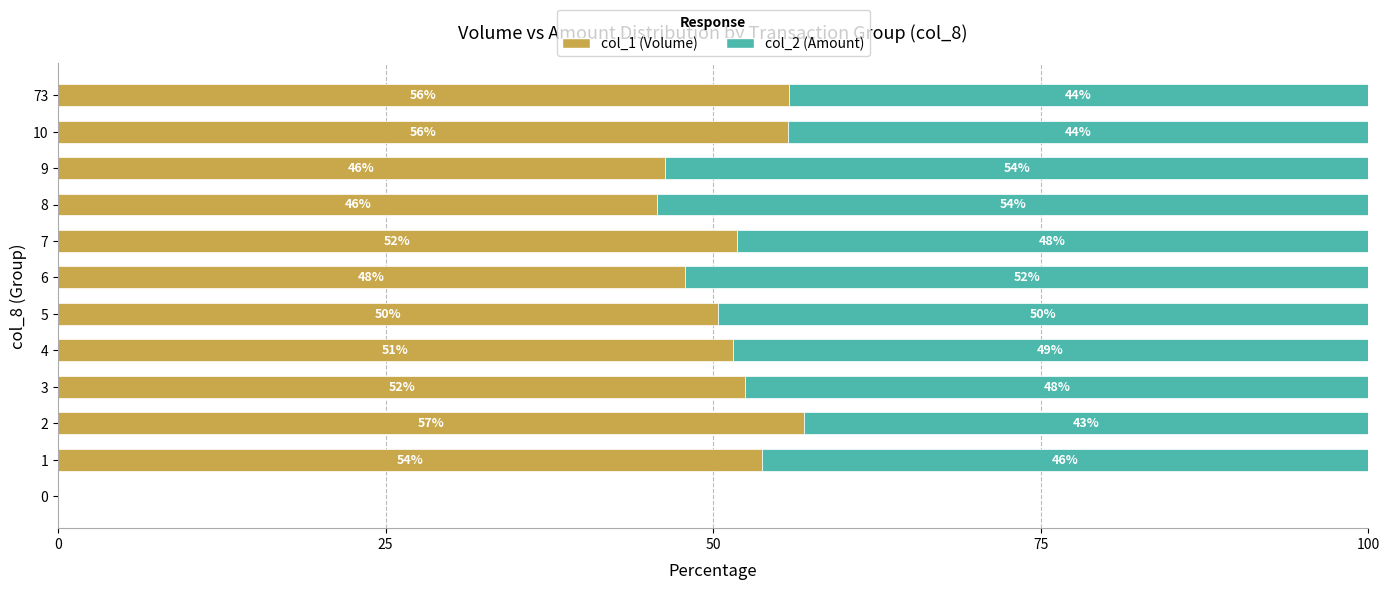

Is it true that col_1 (Volume) equals 27.4 at 6?

False